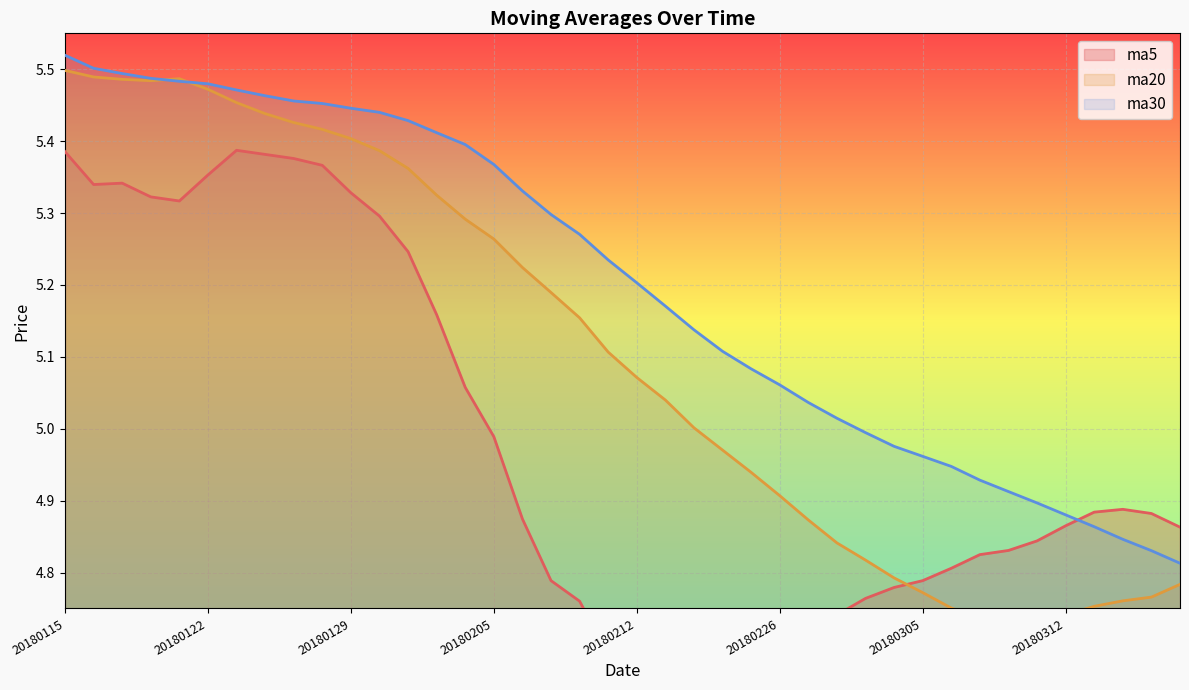

The ma20 series shows 1.1 at 20180223. True or false?

False